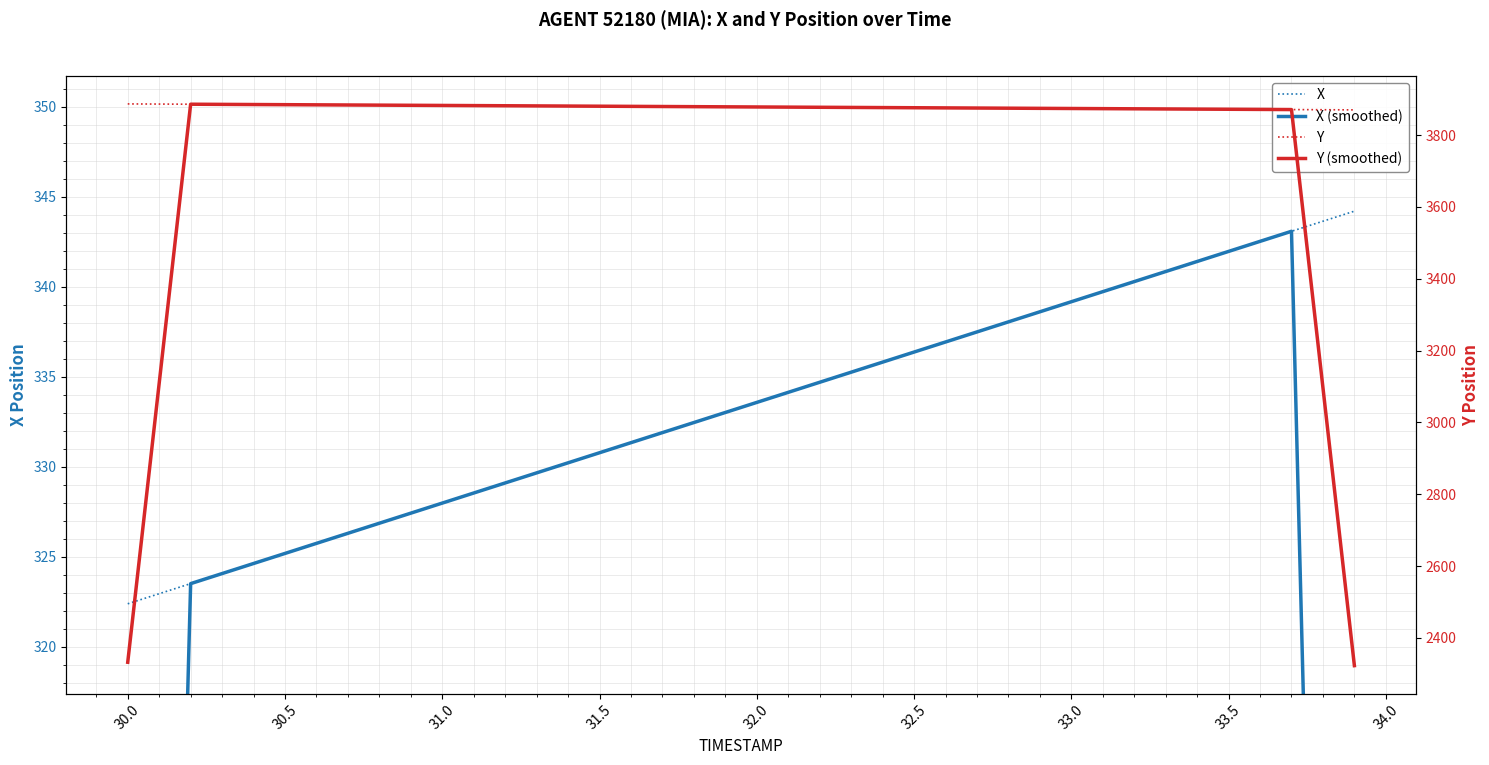

True or false: X (smoothed) and Y (smoothed) intersect in this chart.

False